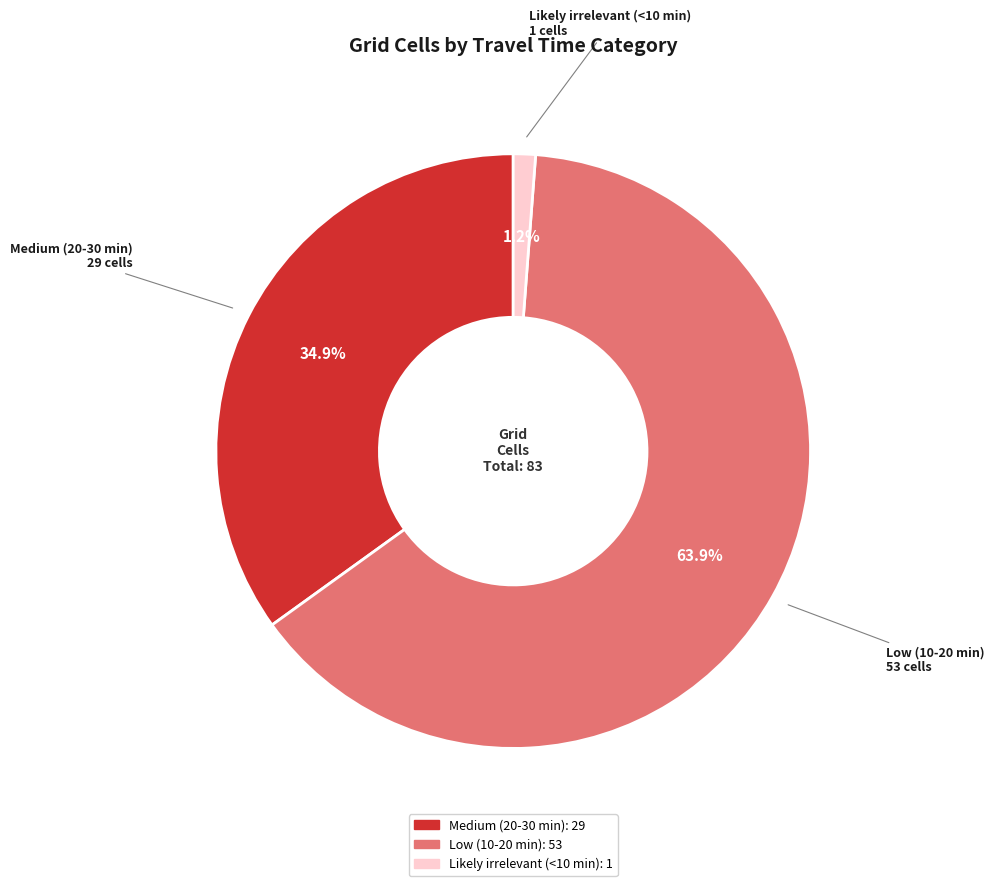

The Medium (20-30 min) slice represents 50% of the pie. True or false?

False